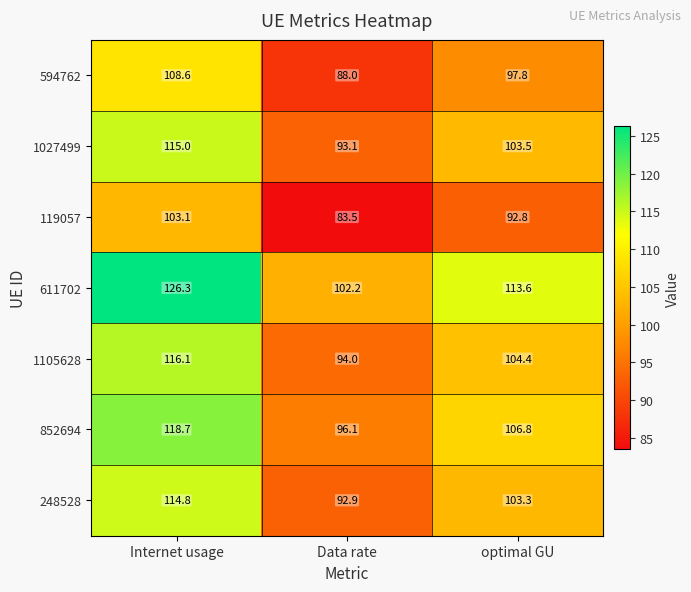

At how many categories does at least one series exceed 118?

1